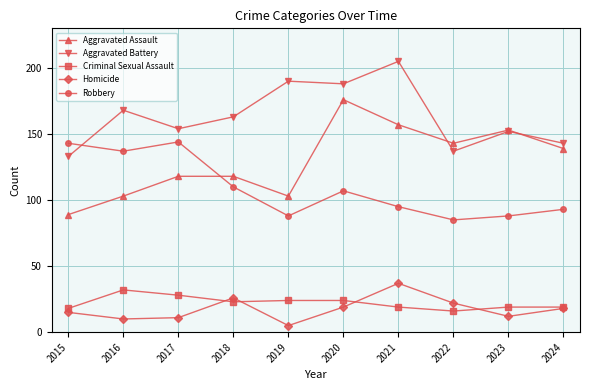

True or false: Homicide and Aggravated Assault intersect in this chart.

False